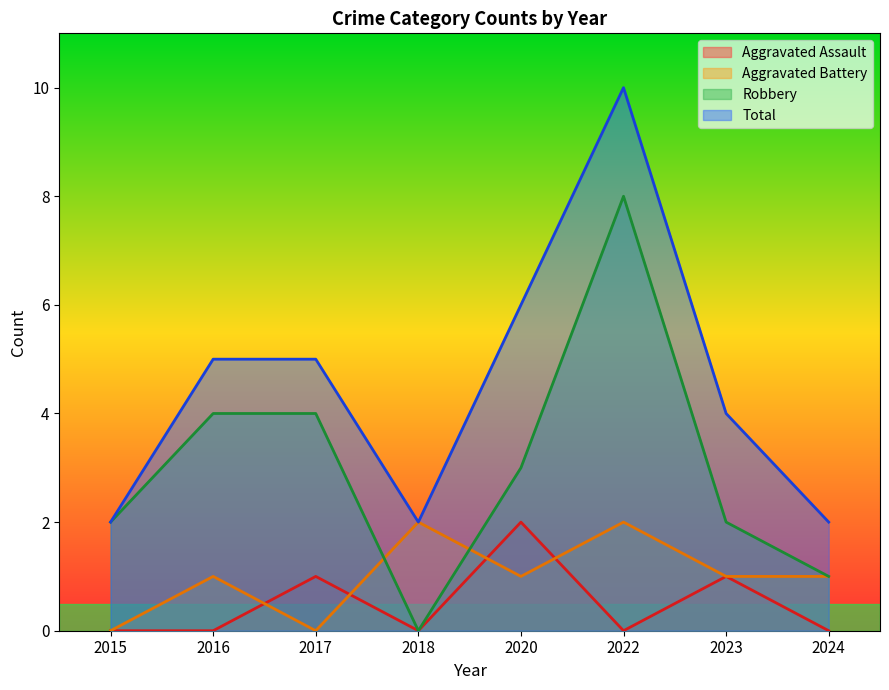

What is the total value across all series at 2018?

4